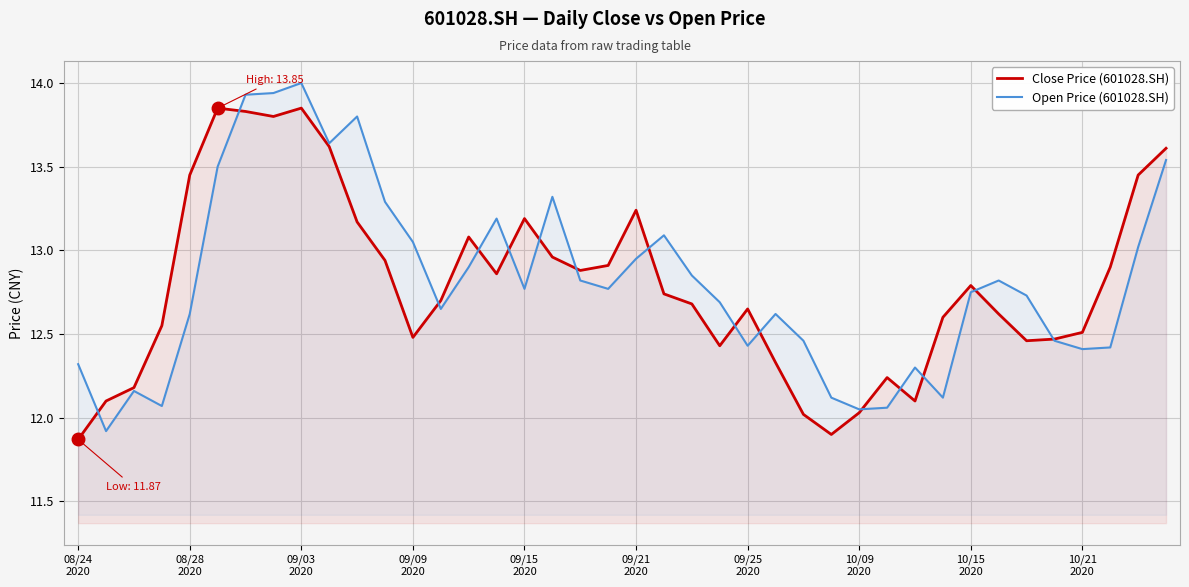

List the series in order of their peak value, lowest first.

Close Price (601028.SH), Open Price (601028.SH)